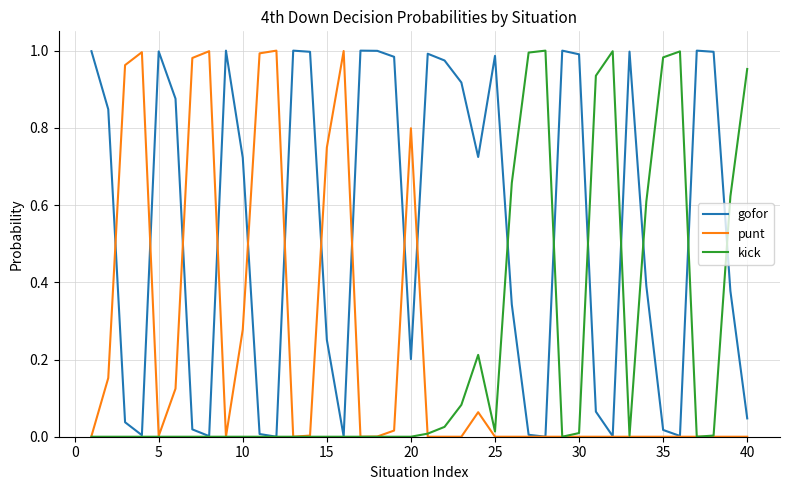

At how many categories does at least one series exceed 0?

40